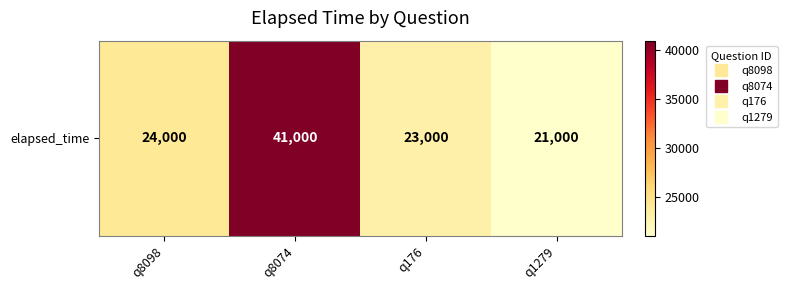

How many values are below 24000?

2